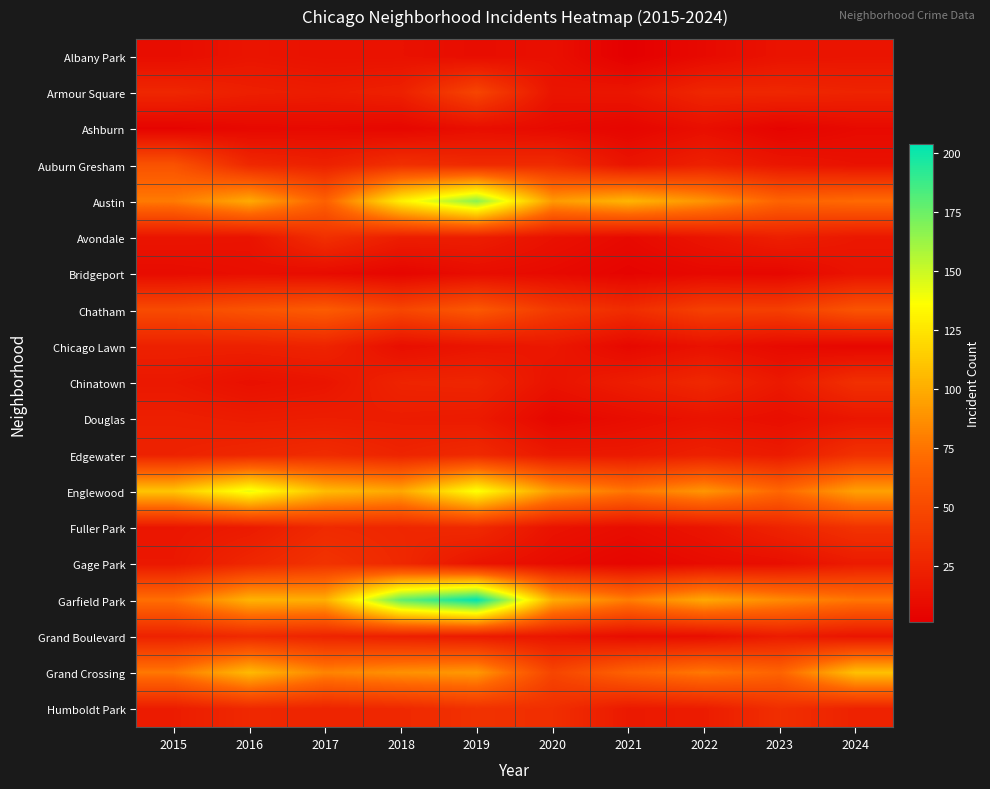

What is the spread (max minus min) of values at 2017?

99